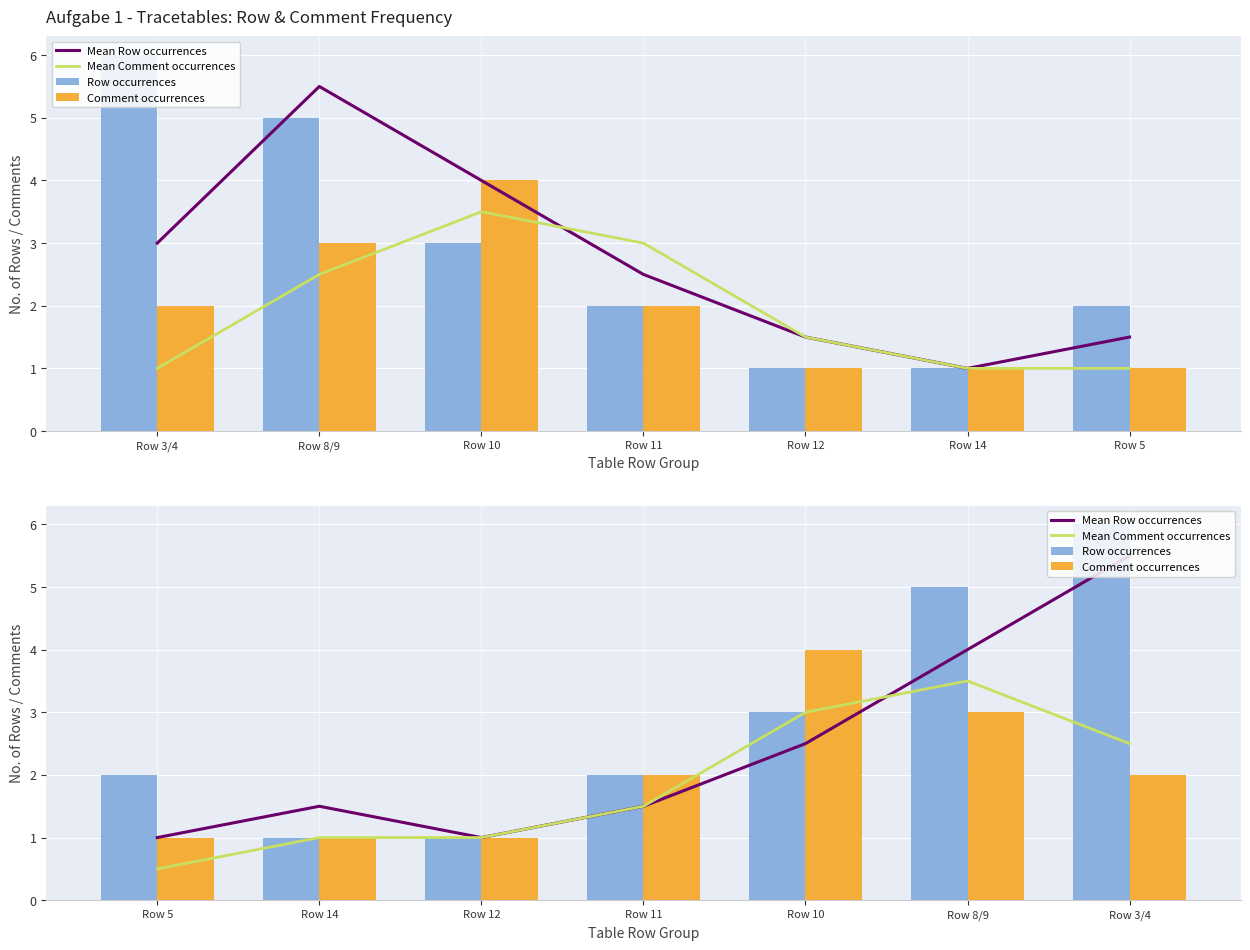

At how many categories does at least one series exceed 2?

3